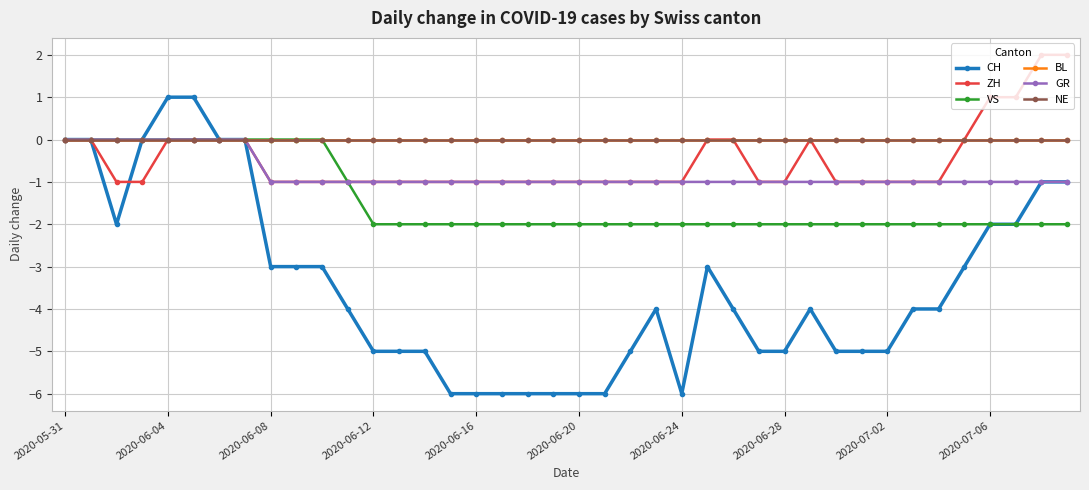

Is this an area chart (filled region under the line)?

No